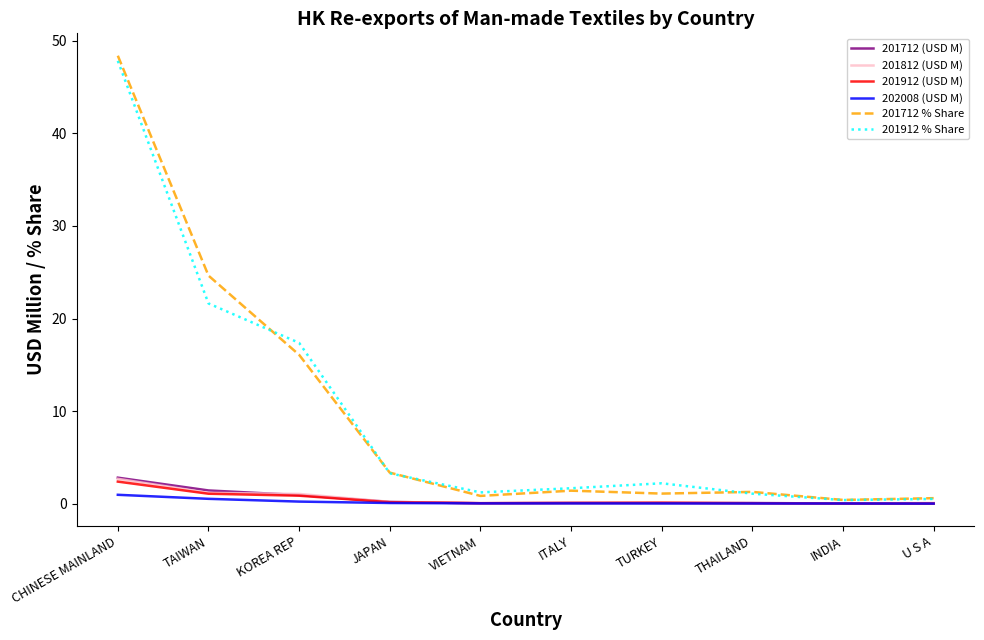

Is it true that 201712 (USD M) equals 2.8 at CHINESE MAINLAND?

True